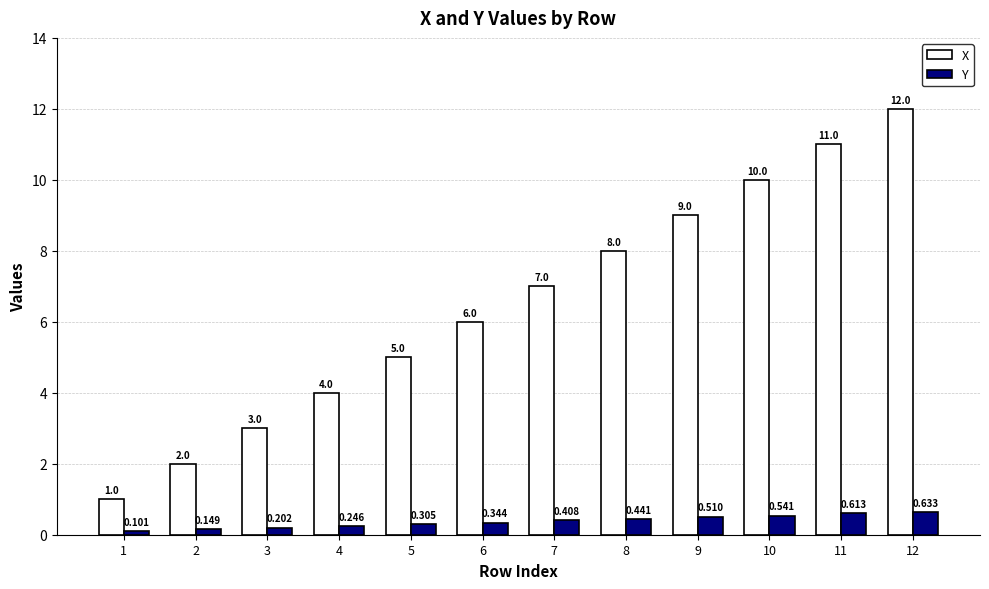

At 1, list the series in order from largest to smallest.

X, Y